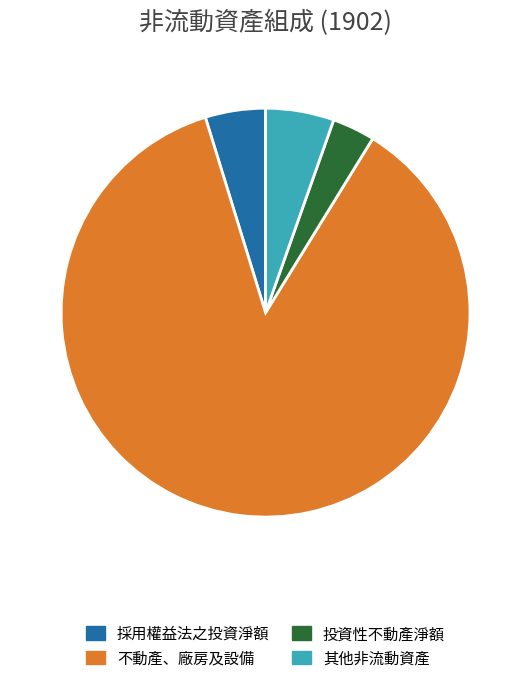

Is the sum of 採用權益法之投資淨額 and 不動產、廠房及設備 greater than half?

Yes